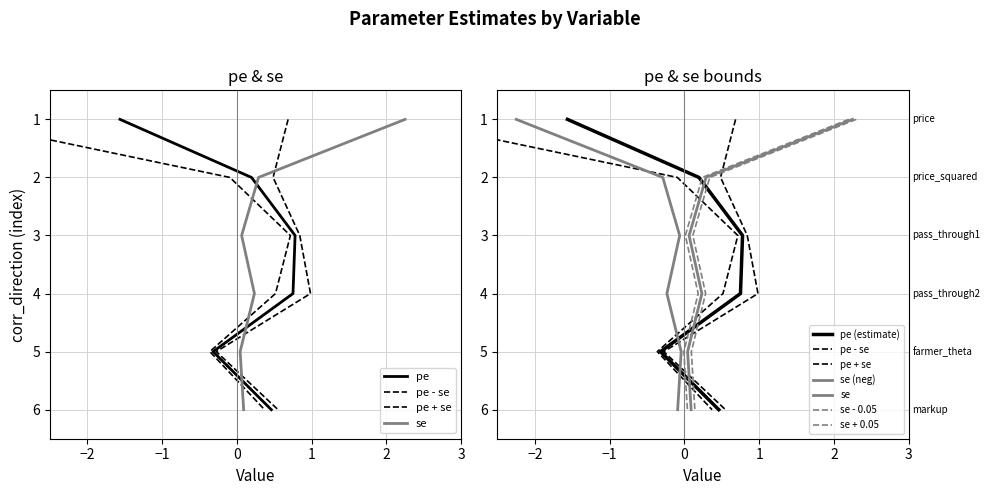

Which category has the lowest value in the se series?

farmer_theta